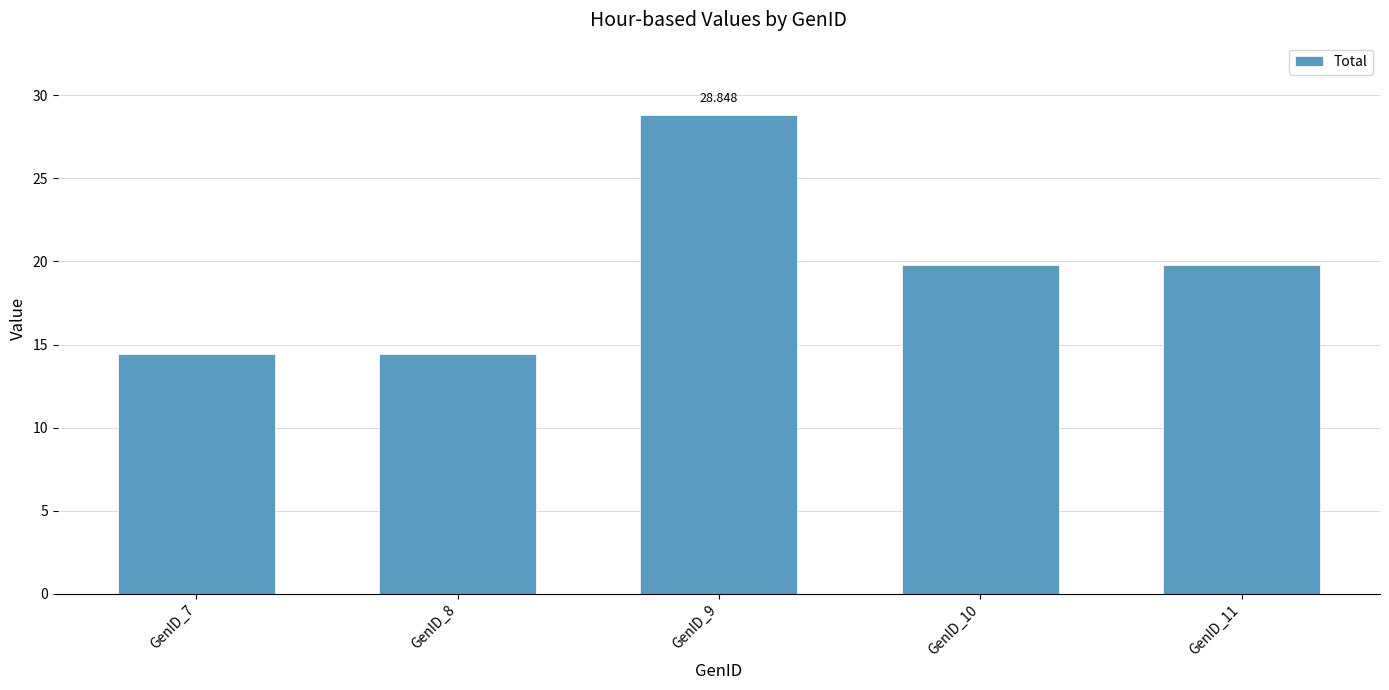

How many data points are less than 19?

2